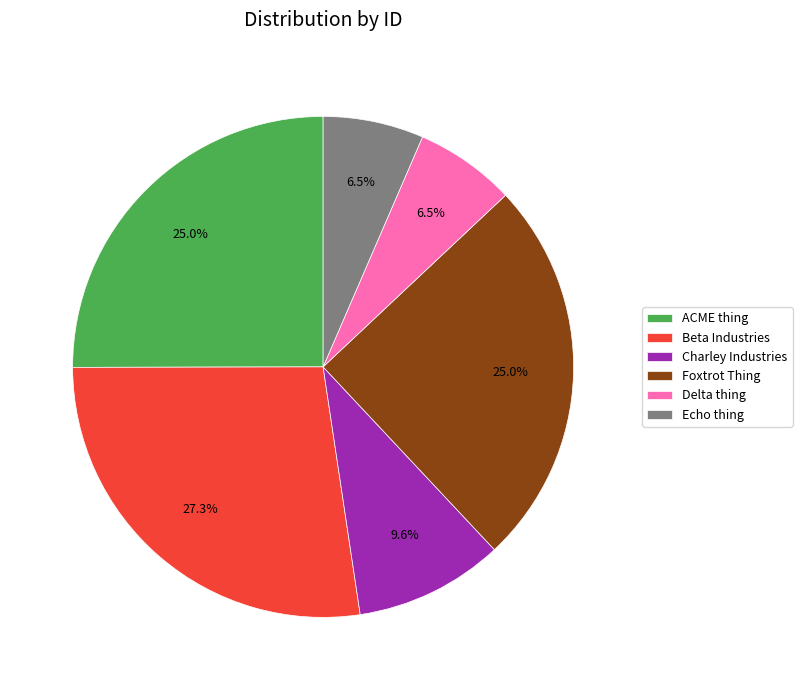

Does Beta Industries represent more than half of the total?

No